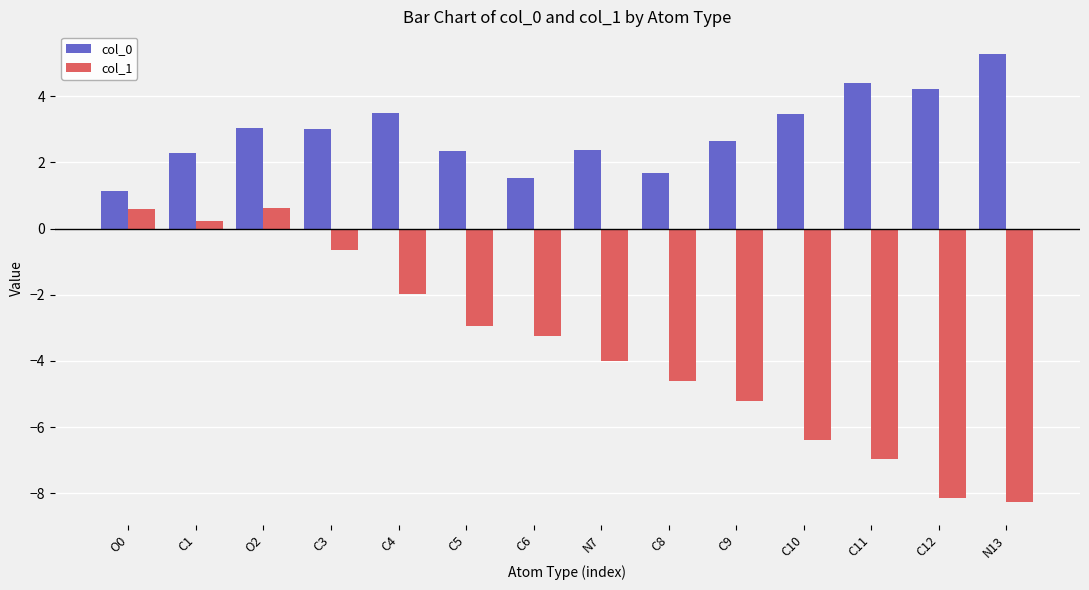

What are all the series names shown in the legend?

col_0, col_1